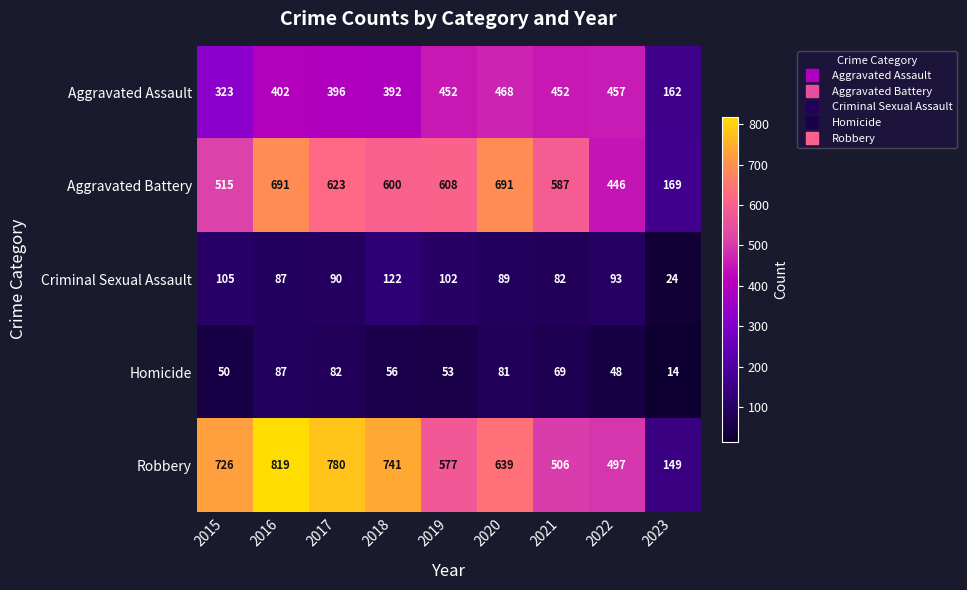

Where does the Aggravated Battery series first go above 600?

2016